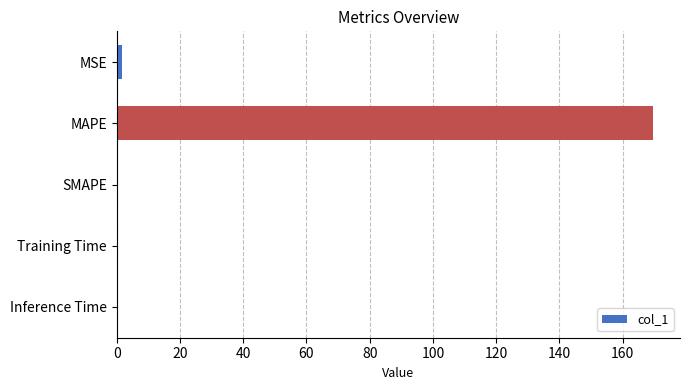

What is the change in value from MAPE to SMAPE?

-169.6